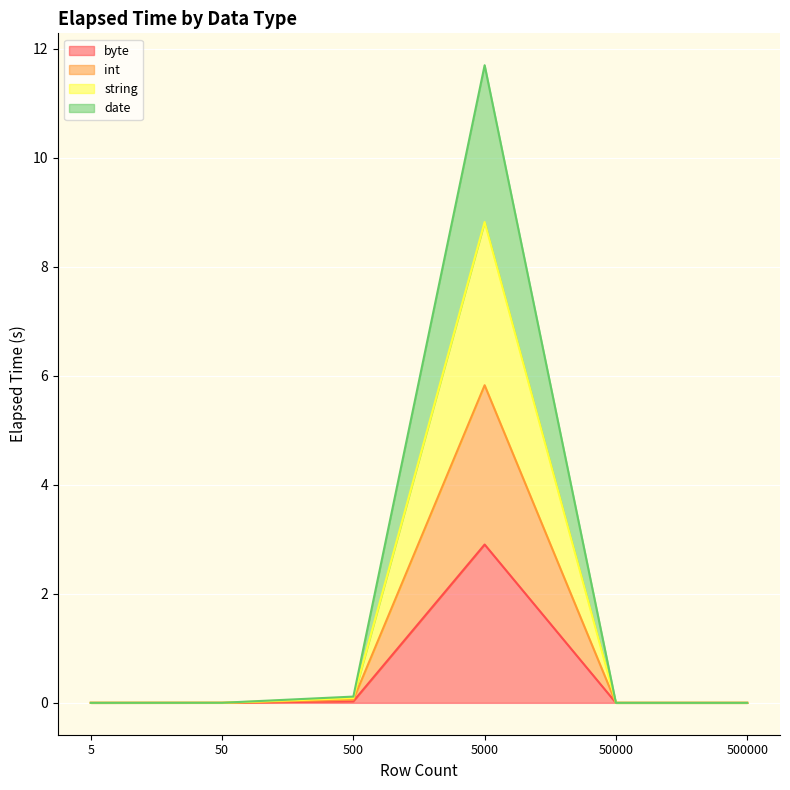

Which series has the largest total across all categories?

string